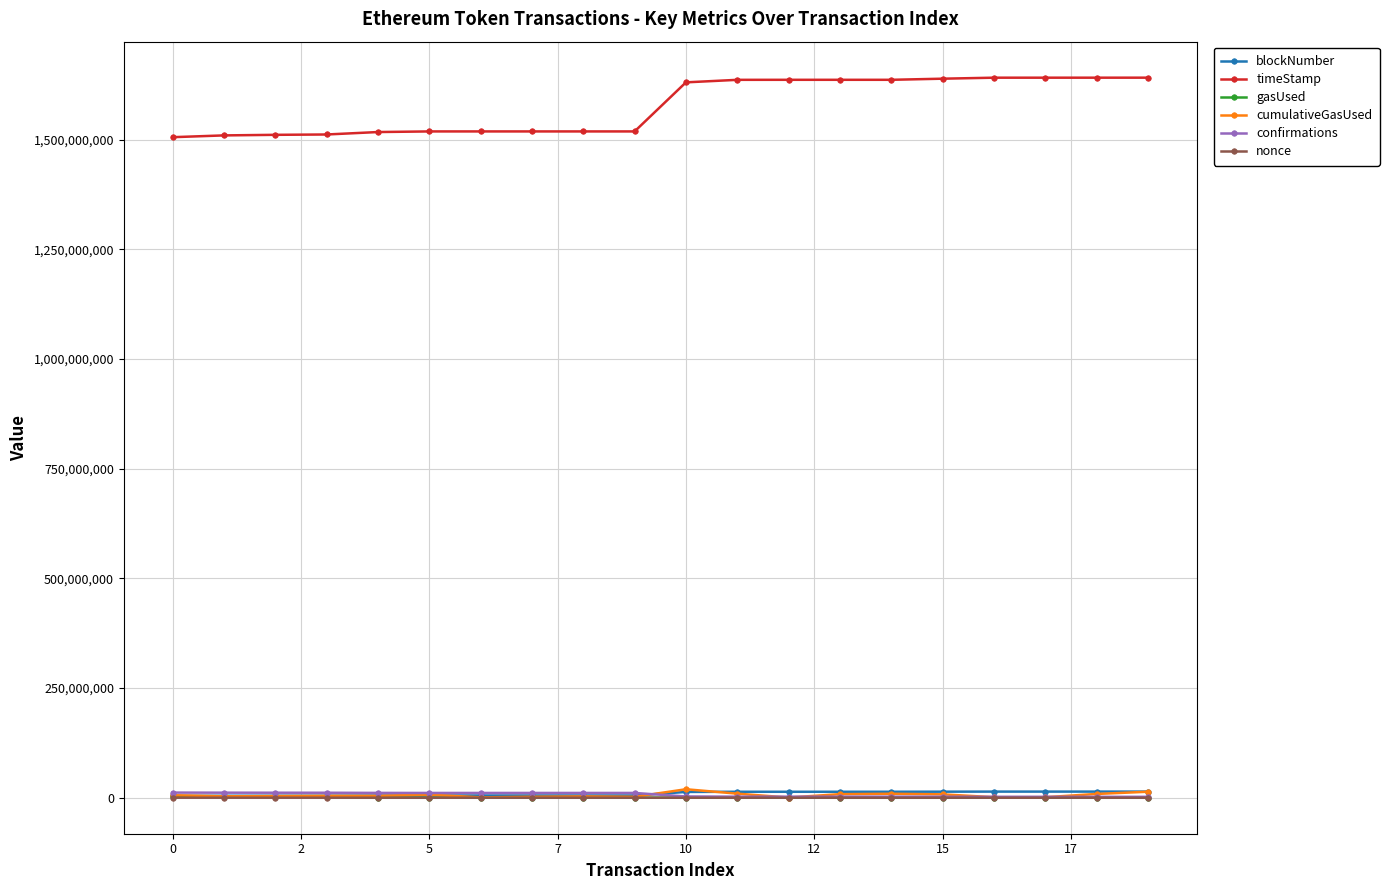

How many values in the gasUsed series are below 153762?

10